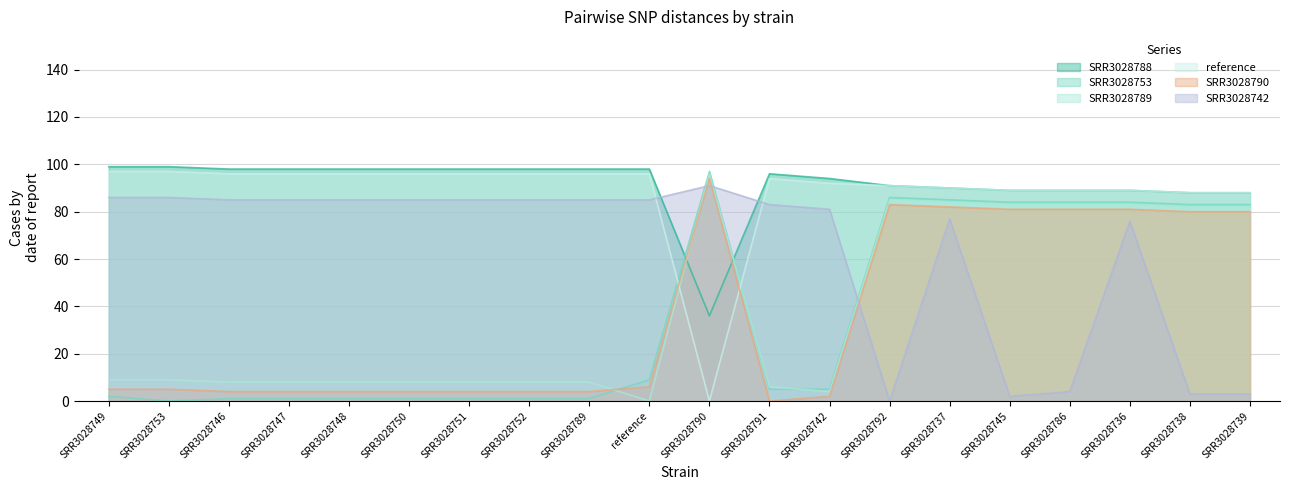

Does the chart have visible grid lines?

Yes